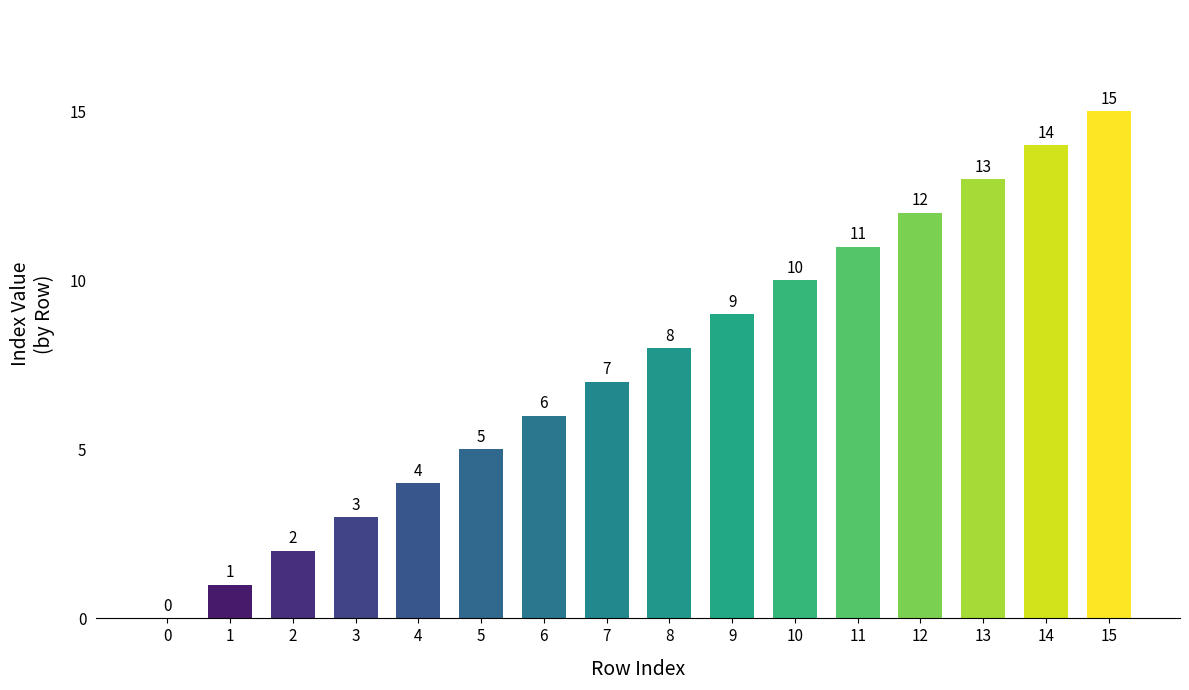

How many data points does each series have?

16